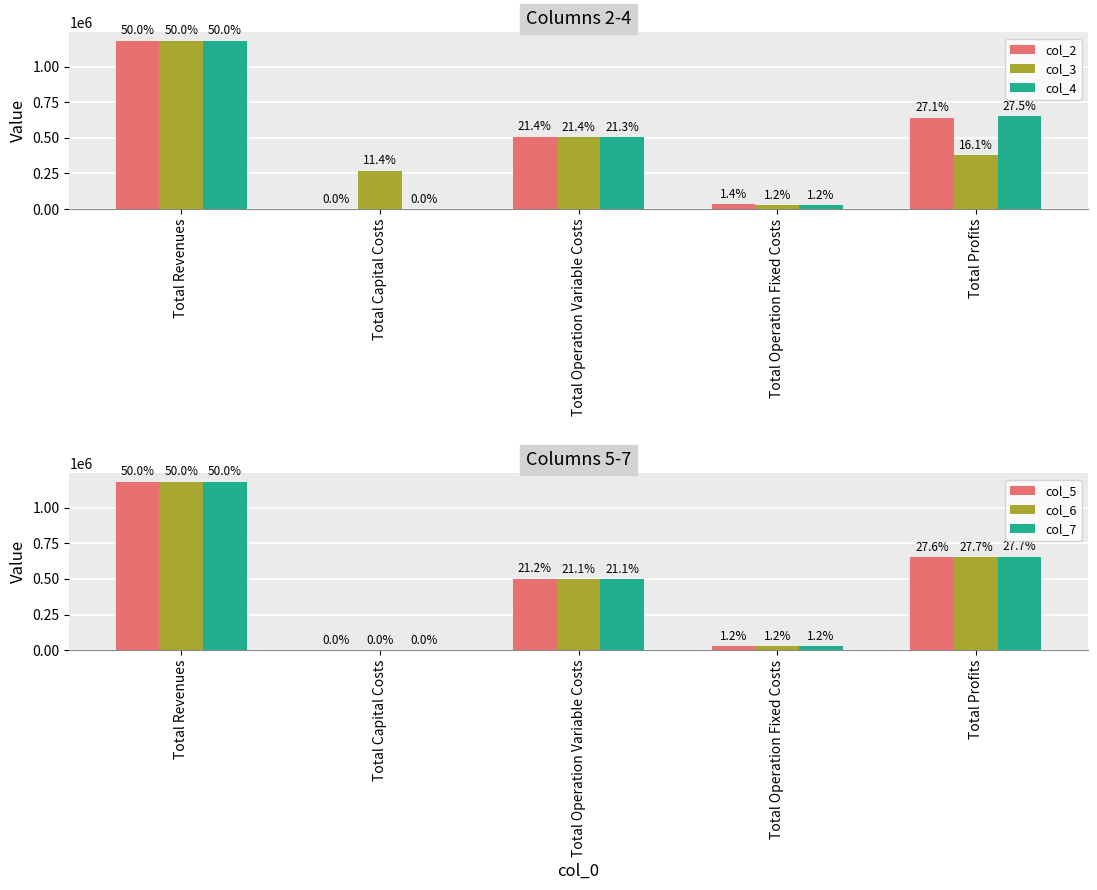

Rank the series by their maximum value, from lowest to highest.

col_2, col_3, col_4, col_5, col_6, col_7